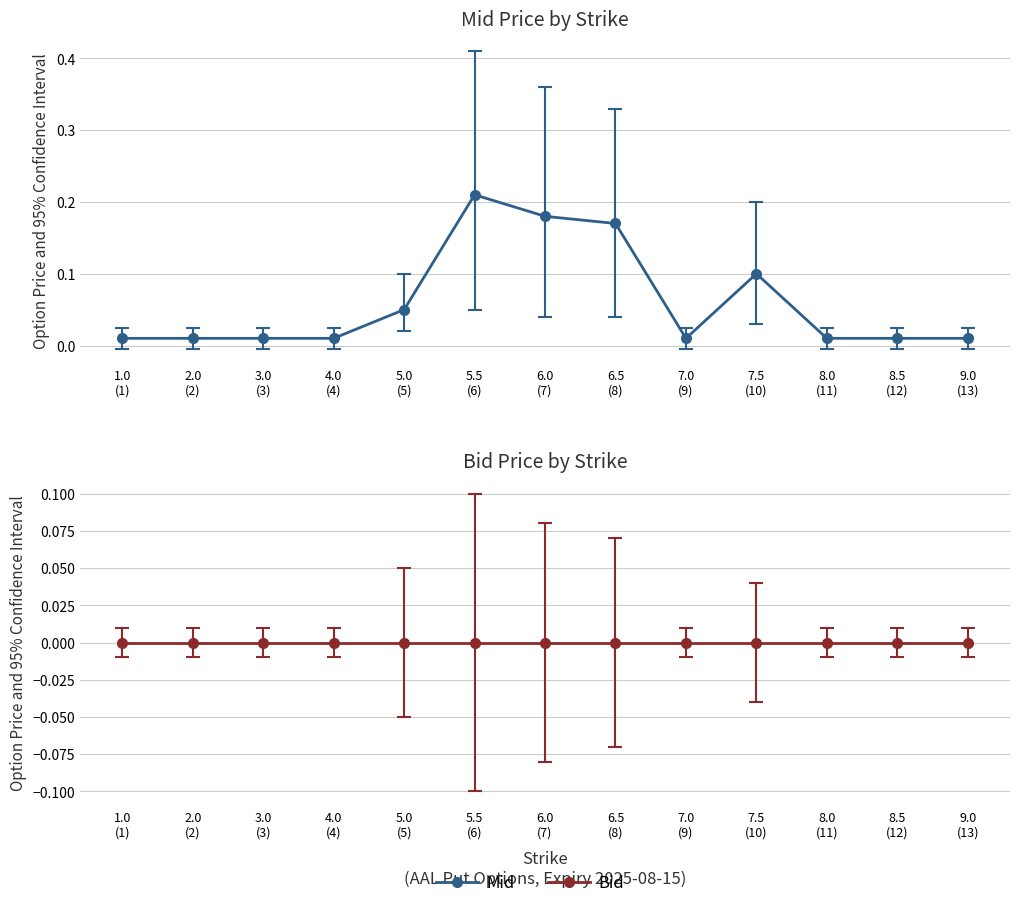

True or false: the data has more than 0 interior local peaks.

True